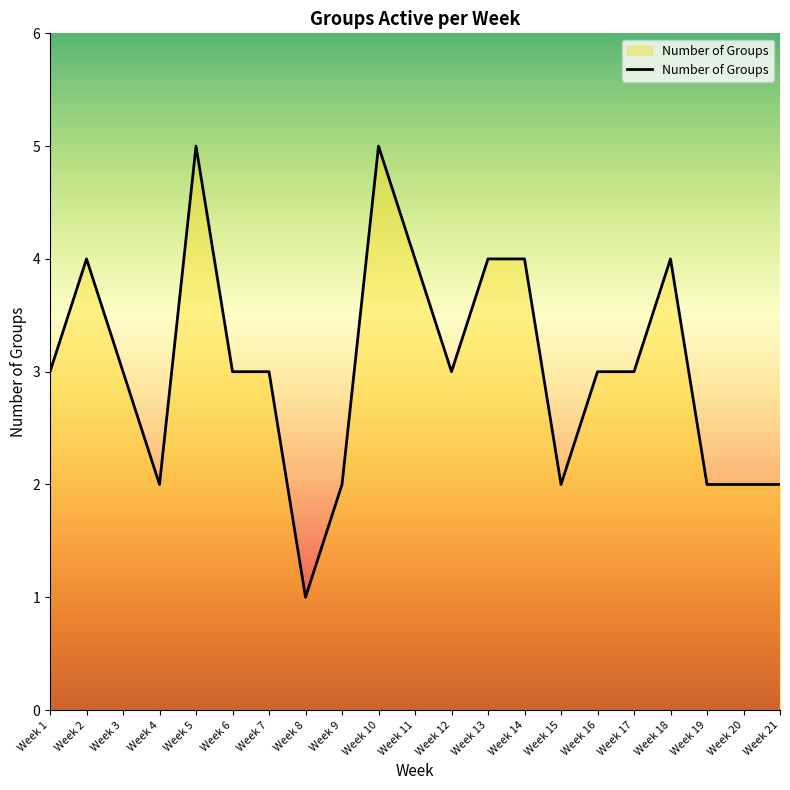

Where is the first local maximum?

Week 2